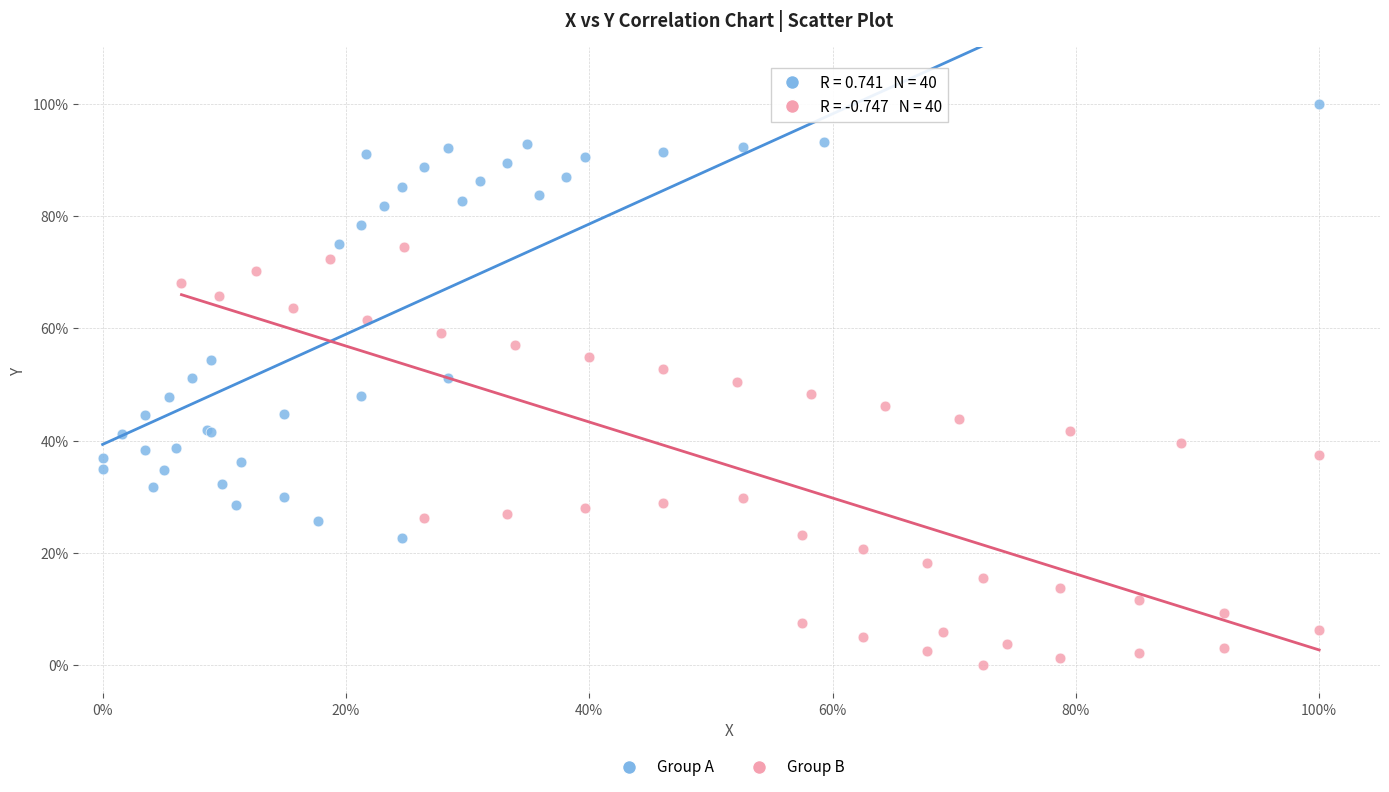

Which series reaches the maximum Y coordinate?

Group A